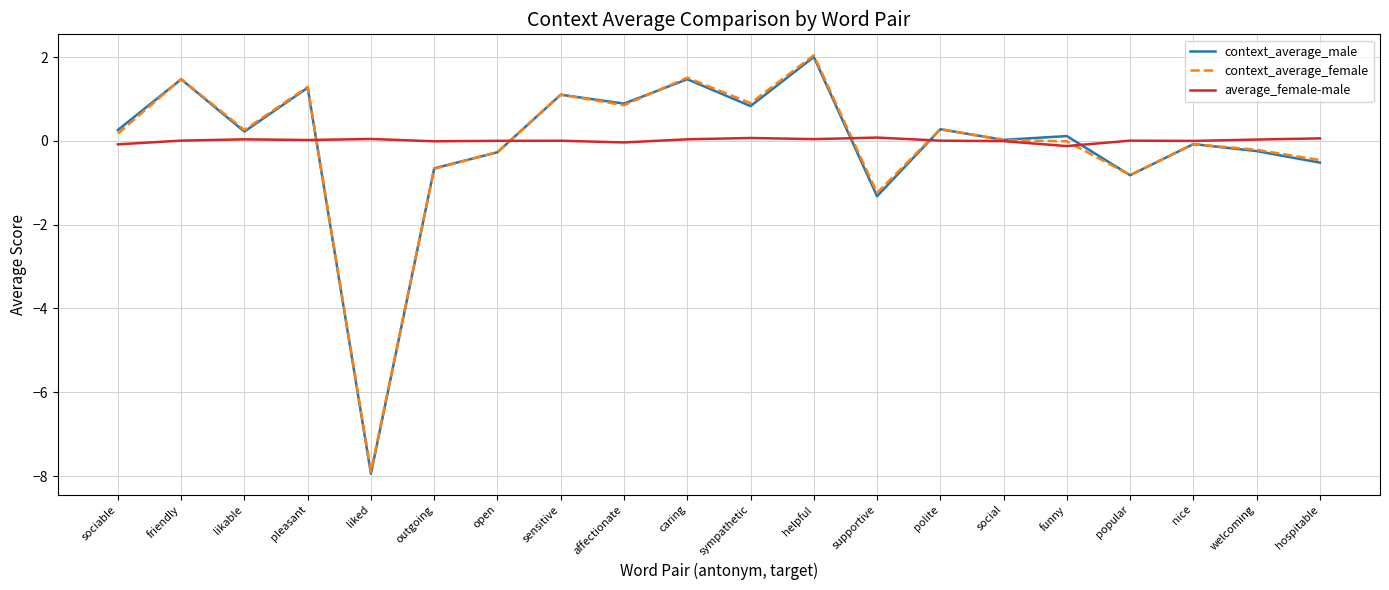

True or false: context_average_female has more than 1 interior local peaks.

True